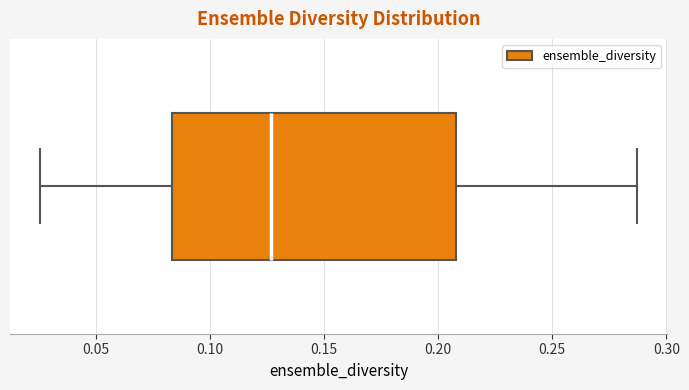

Transcribe this box plot: give where the median line is, the range the box spans, and where the two whiskers end, as read against the x-axis. The values are not printed on the chart, so give them approximately, as read against the axis.

median 0.125, box 0.085 to 0.210, whiskers 0.025 to 0.285